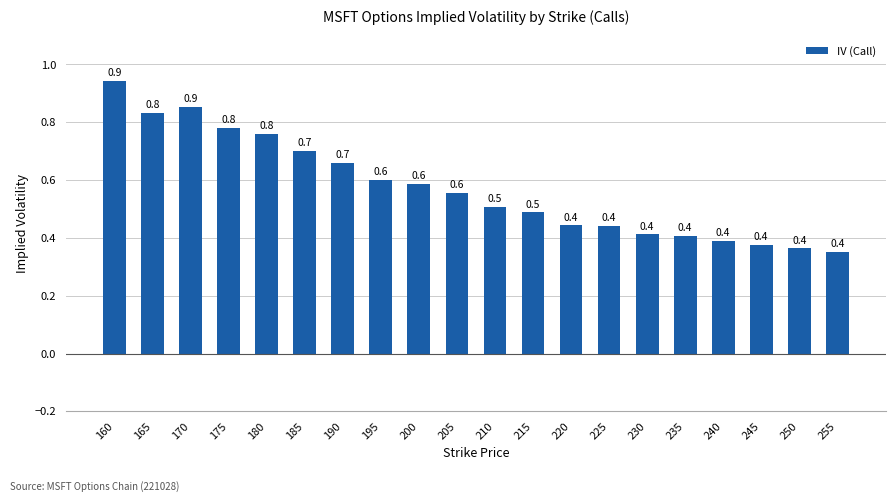

Count the number of data series in this chart.

1